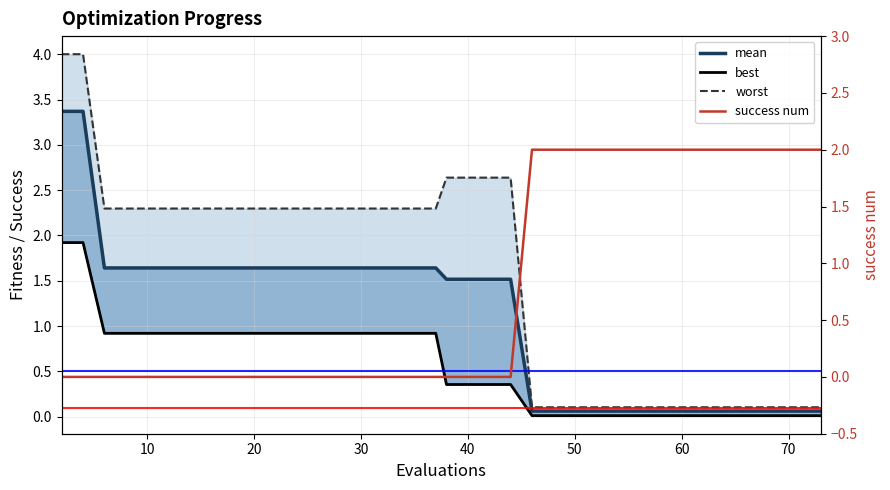

At 20, list the series in order from smallest to largest.

success num, best, mean, worst